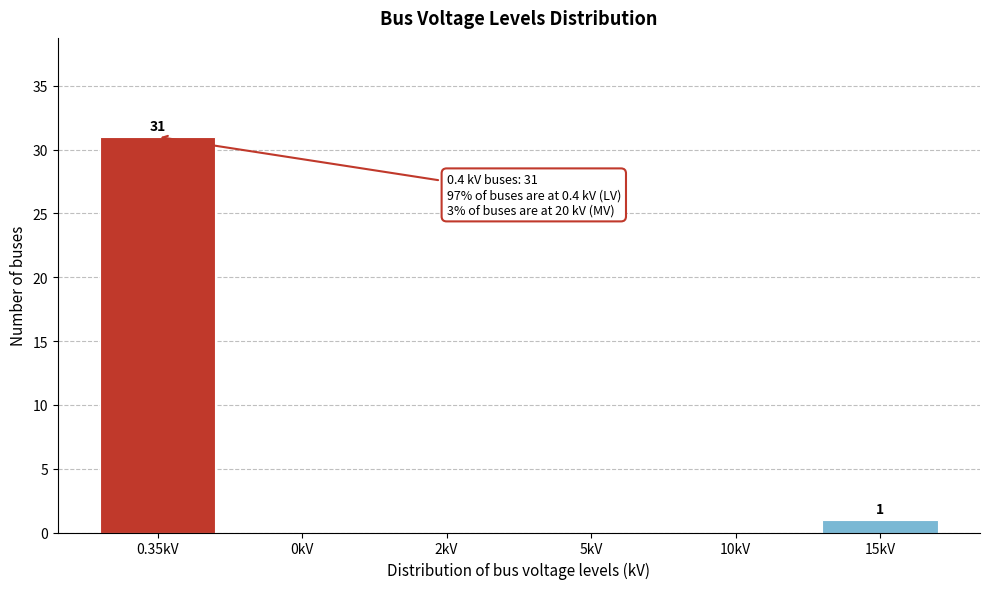

Reading left to right, transcribe all the data shown in this chart.

0.35kV=31	0kV=0	2kV=0	5kV=0	10kV=0	15kV=1